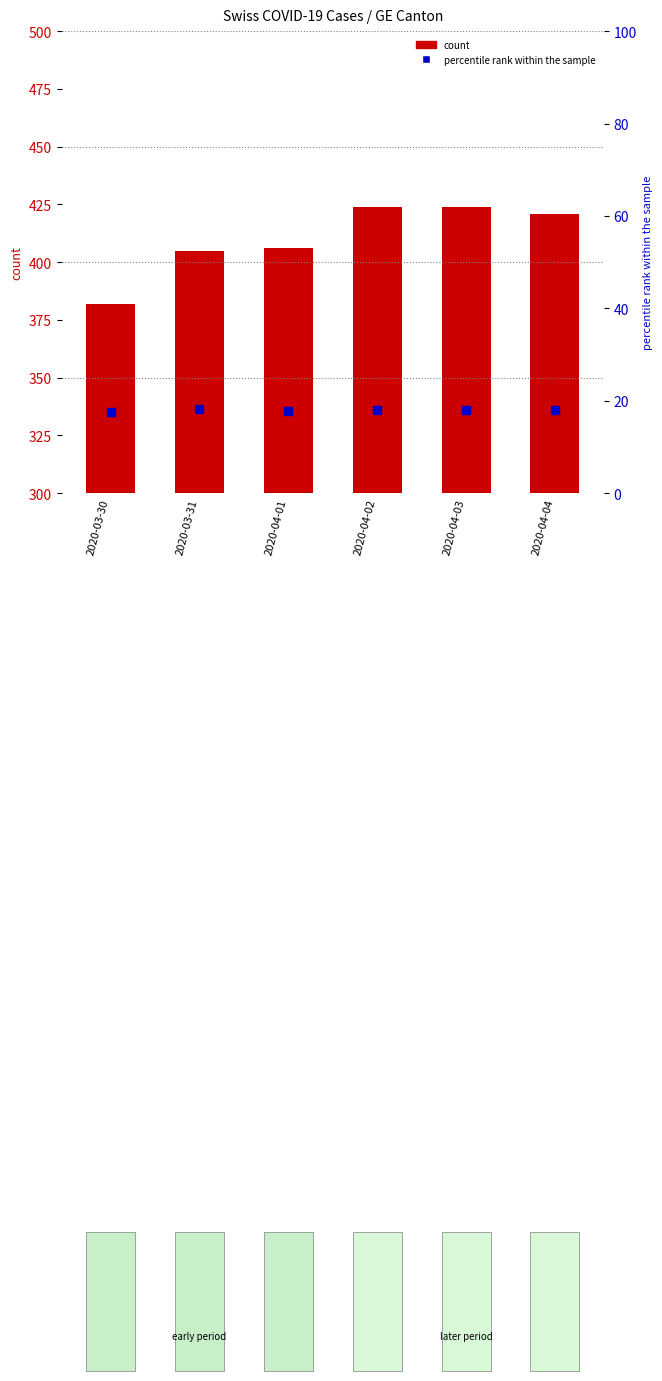

At which category is the sum across all series the highest?

2020-04-03